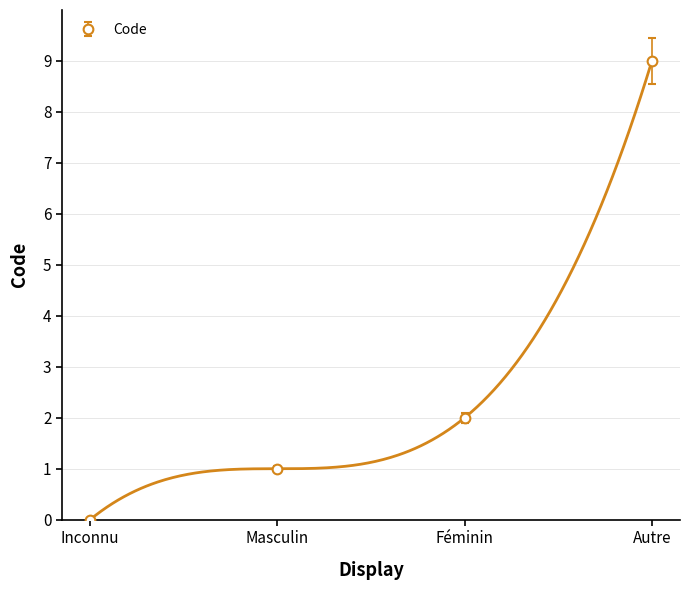

What is the change in value from Masculin to Féminin?

+1